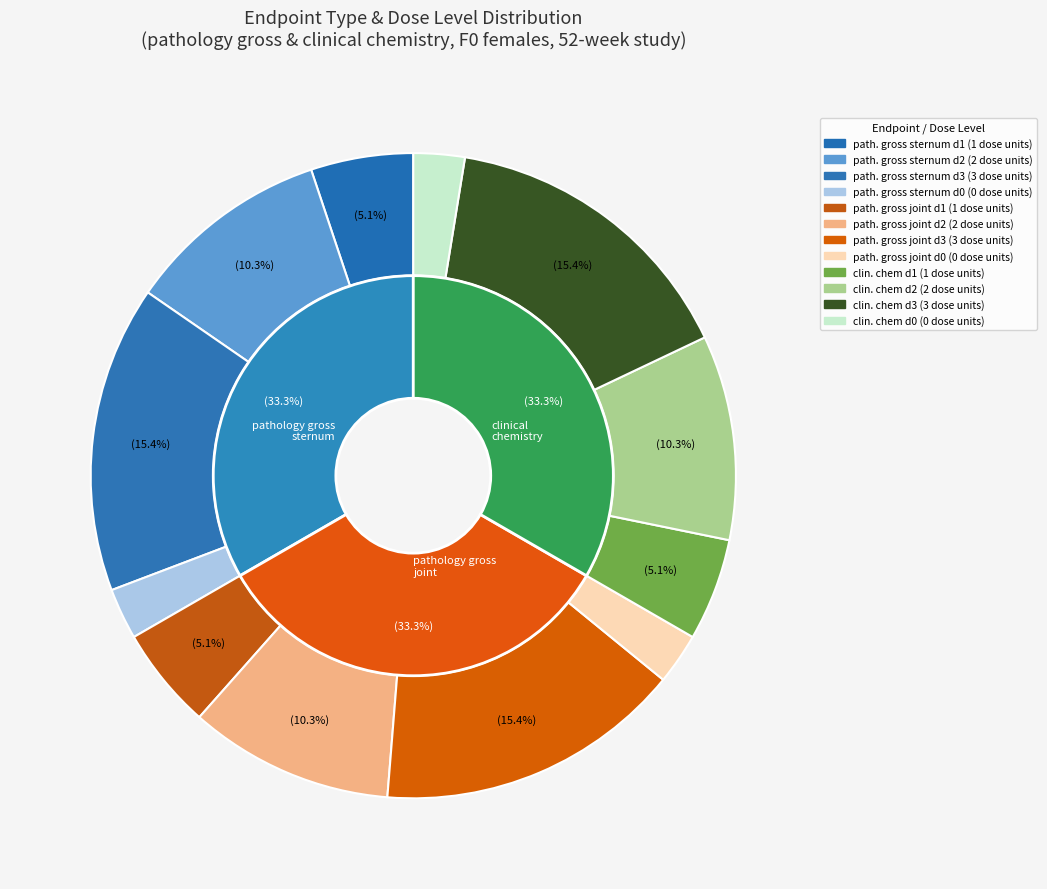

Approximately how many times larger is the value at pathology gross (dose 3) compared to pathology gross joint (dose 1)?

3.0